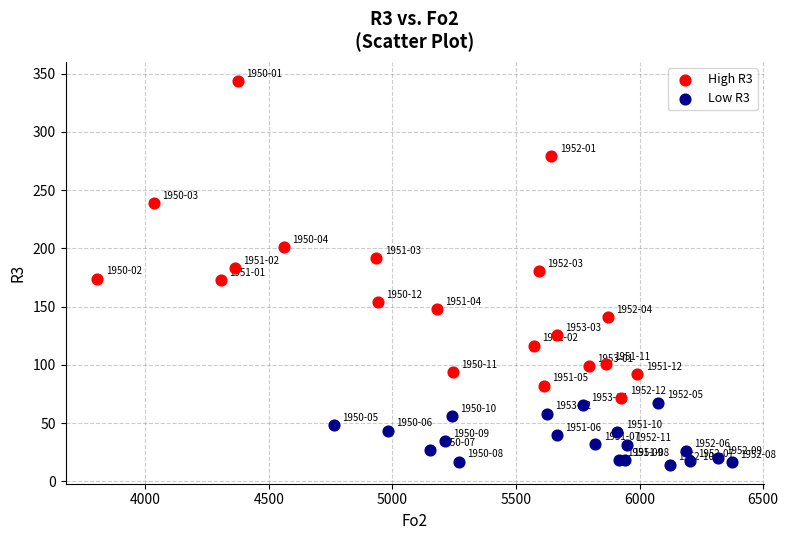

Which series has the largest Y range (max minus min)?

High R3